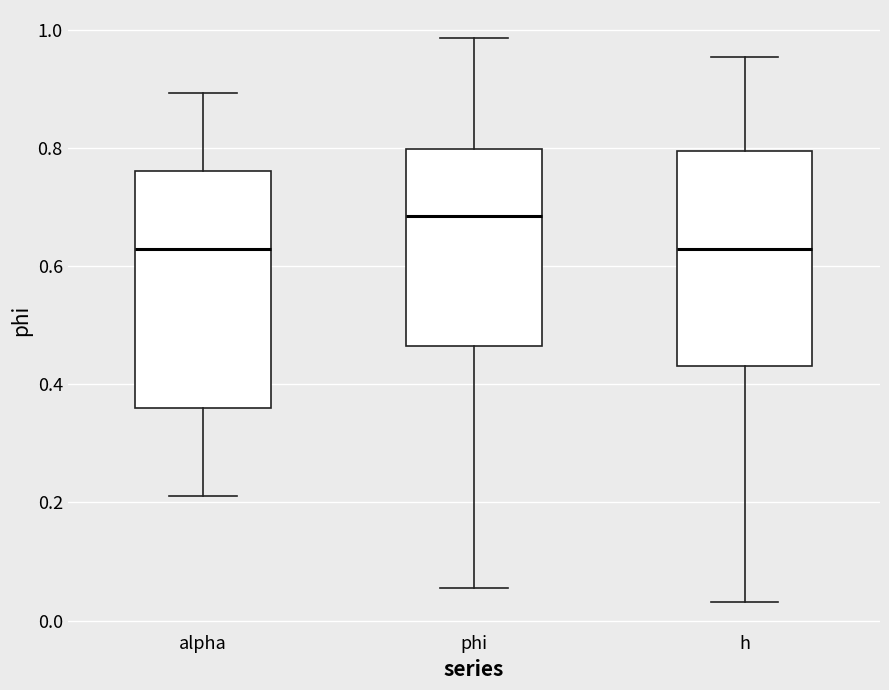

Reading left to right, read every box against the y-axis: the position of its median line, the range the box covers, and the ends of its whiskers. The values are not printed on the chart, so give them approximately, as read against the axis.

alpha: median 0.62, box 0.36 to 0.76, whiskers 0.22 to 0.90
phi: median 0.68, box 0.46 to 0.80, whiskers 0.06 to 0.98
h: median 0.62, box 0.44 to 0.80, whiskers 0.04 to 0.96